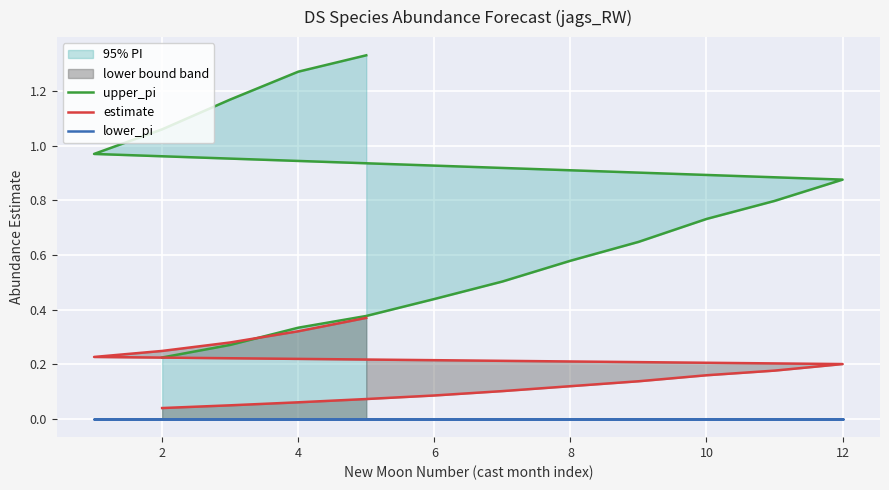

At how many categories does at least one series exceed 0?

16